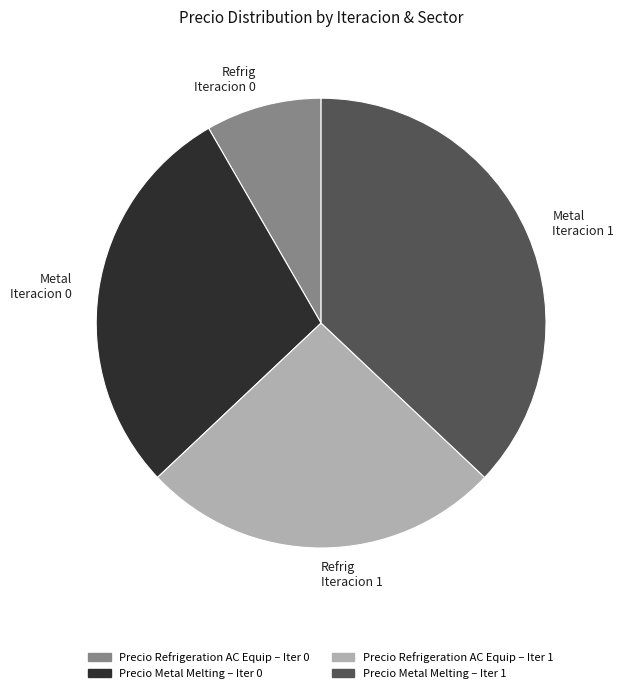

How many slices are in this pie chart?

4